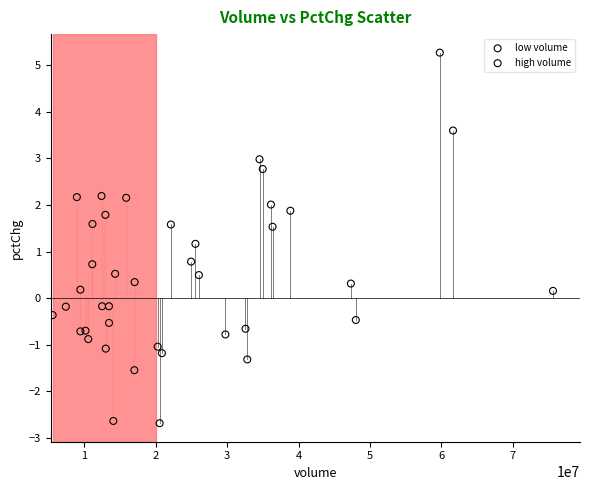

Which series contains the highest Y value?

high volume